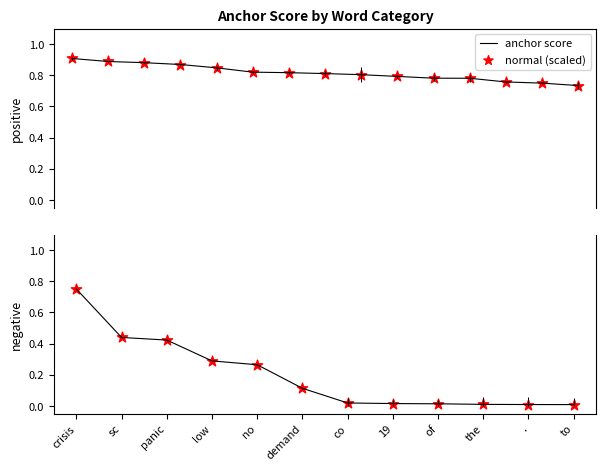

Is the value of anchor score at . greater than the value of normal (scaled) at co?

No